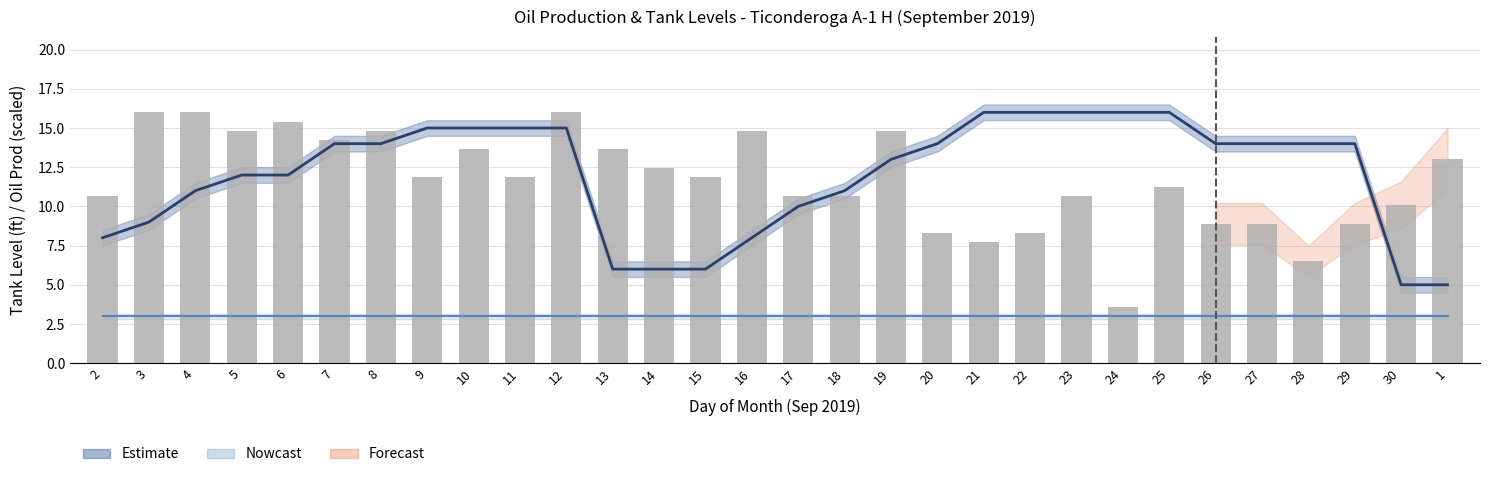

What is the ratio of the value at 20 to the value at 12?

0.5